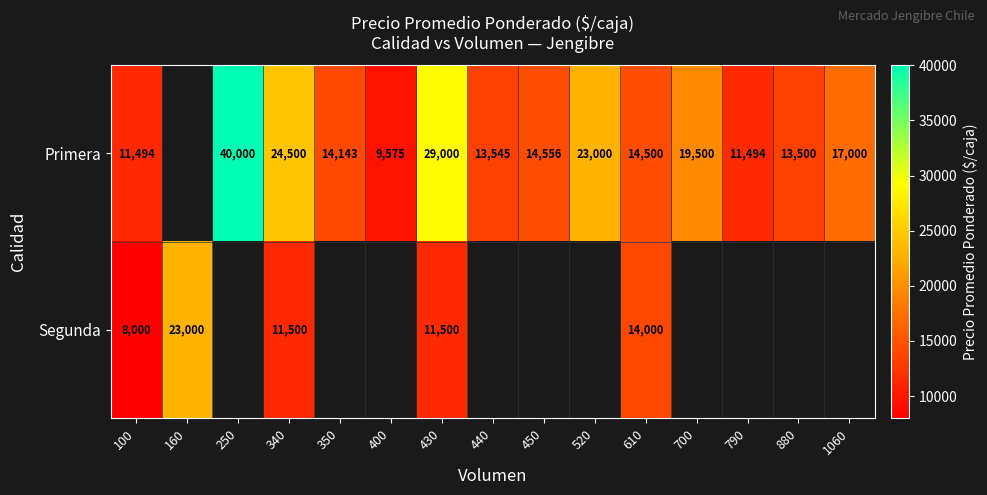

What is the greatest value displayed?

40000.0